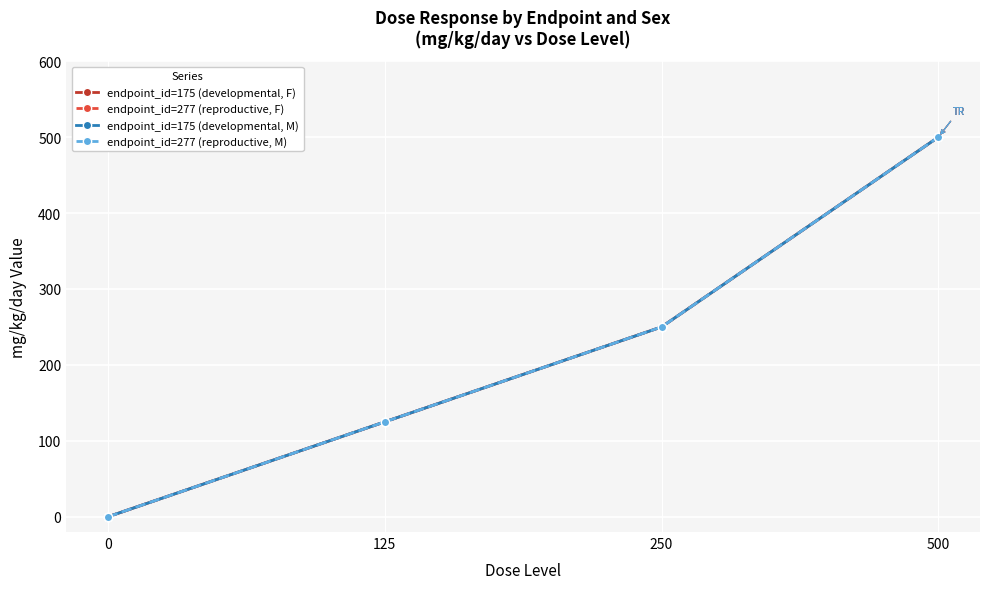

Reading left to right, list all the values displayed in this chart.

endpoint_id=175 (developmental, F): 0=0	125=125	250=250	500=500
endpoint_id=277 (reproductive, F): 0=0	125=125	250=250	500=500
endpoint_id=175 (developmental, M): 0=0	125=125	250=250	500=500
endpoint_id=277 (reproductive, M): 0=0	125=125	250=250	500=500